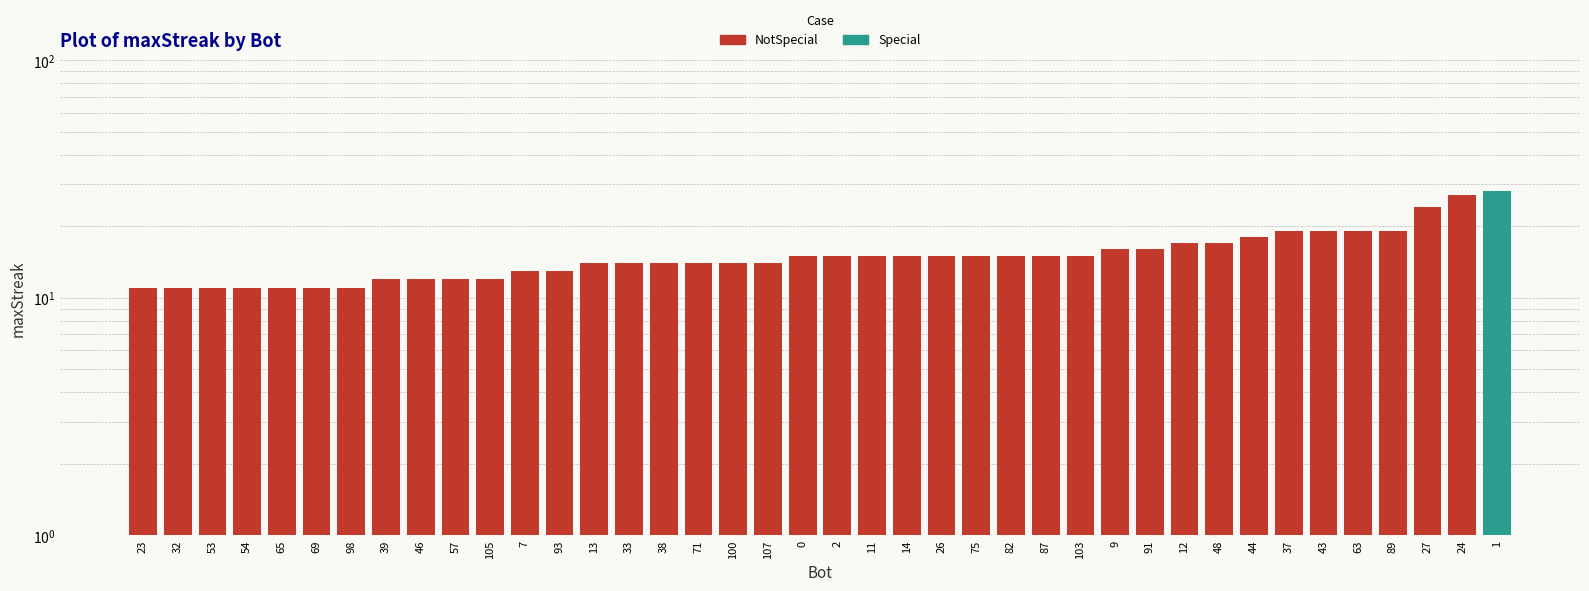

Which category has the lowest value across all series?

23